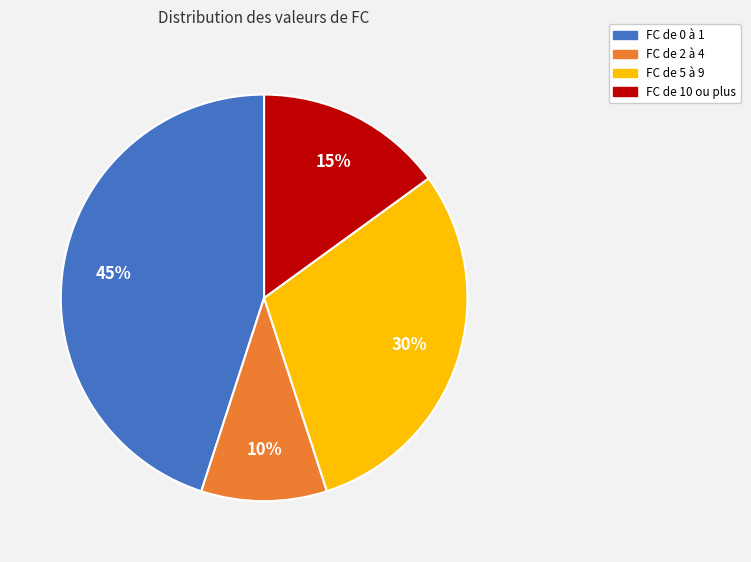

The FC de 0 à 1 slice represents 57% of the pie. True or false?

False